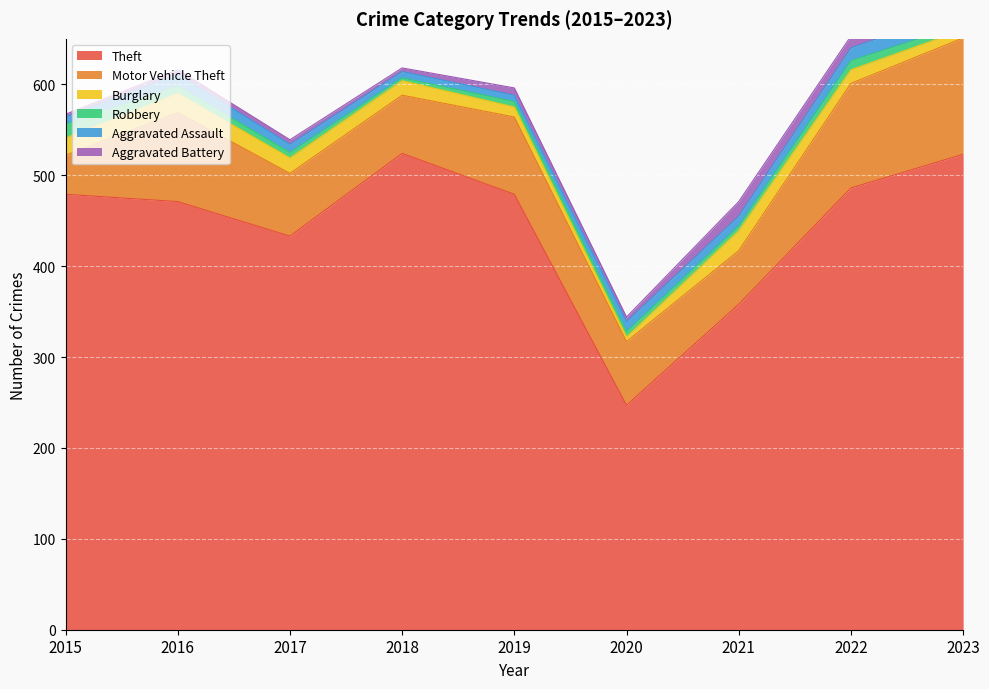

Which category has the highest value in the Theft series?

2018